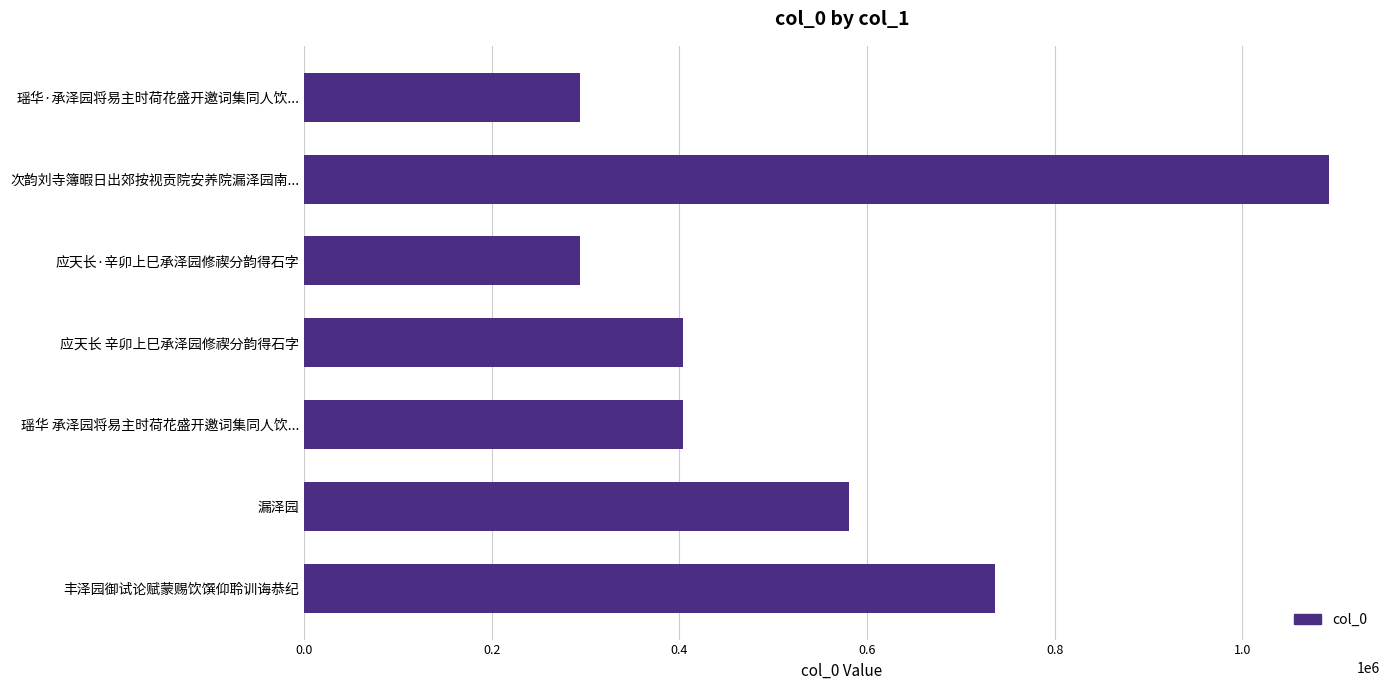

Which label corresponds to the largest value in the chart?

次韵刘寺簿暇日出郊按视贡院安养院漏泽园南...